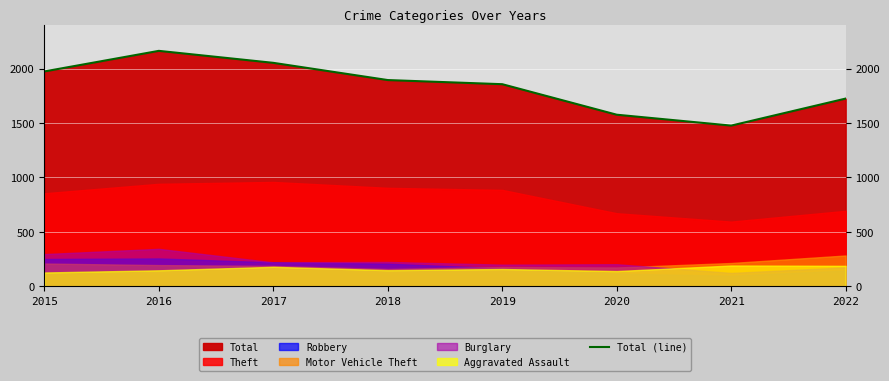

Reading right to left, transcribe all the data shown in this chart.

1724	1476	1576	1856	1894	2052	2162	1973